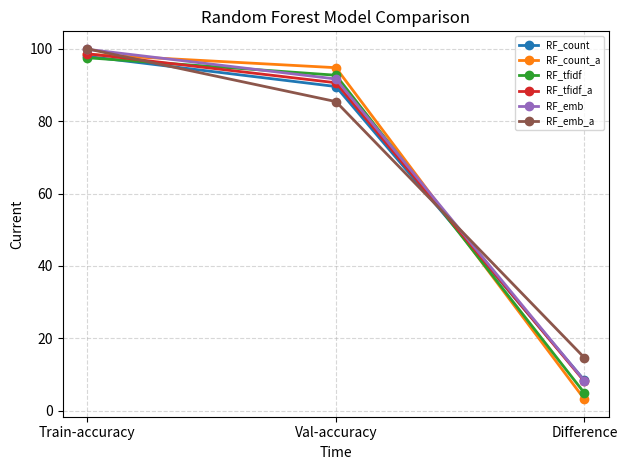

At which category is the sum across all series the highest?

Train-accuracy